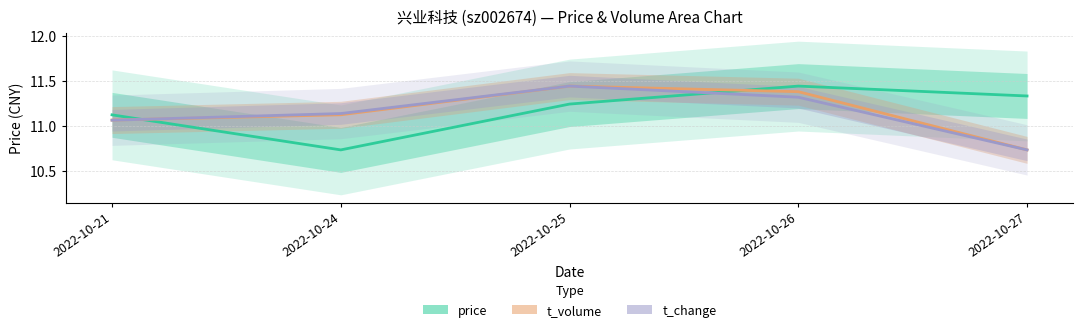

How many data points in t_volume are less than 11?

1